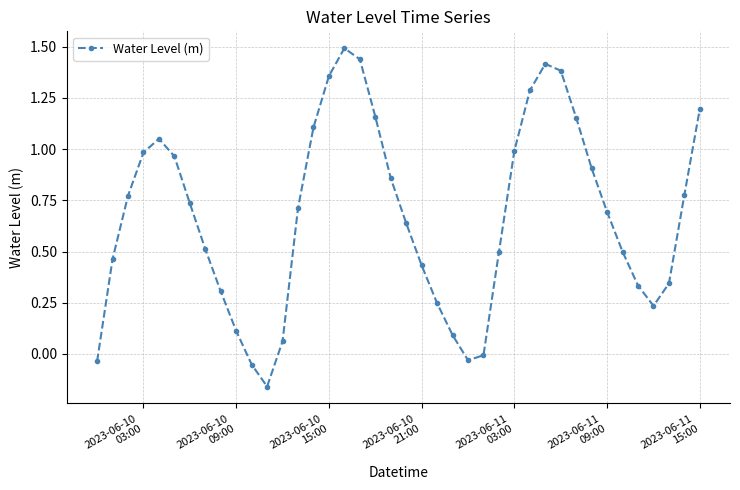

True or false: there are more than 2 points higher than both neighbors.

True